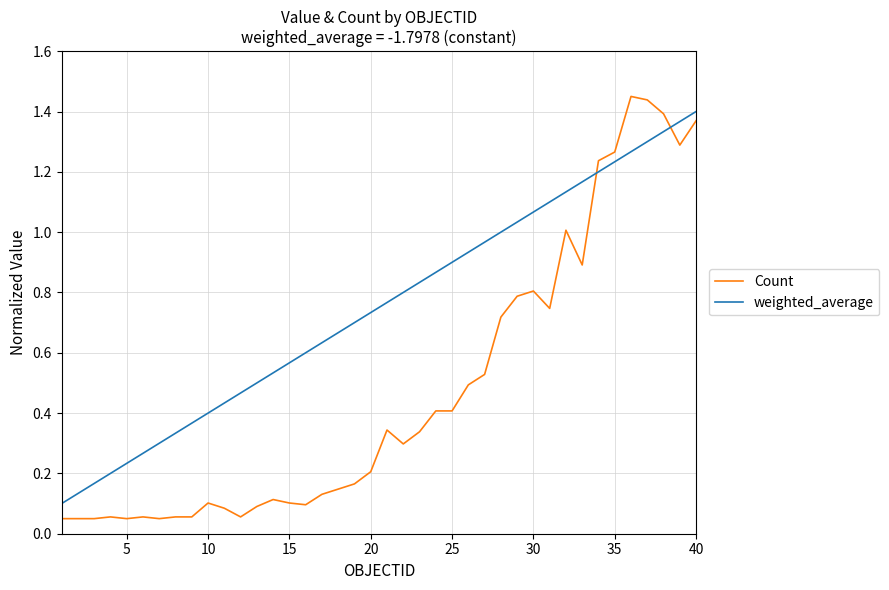

True or false: Count and weighted_average cross at least once.

True